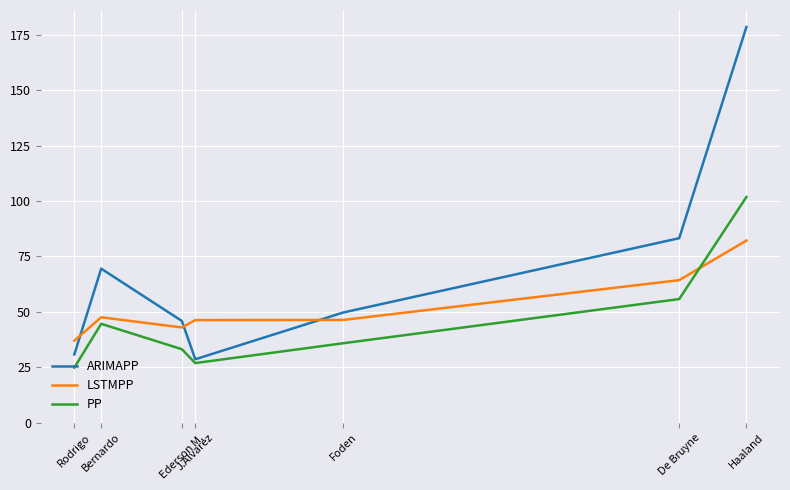

Which label corresponds to the largest value in the chart?

Haaland